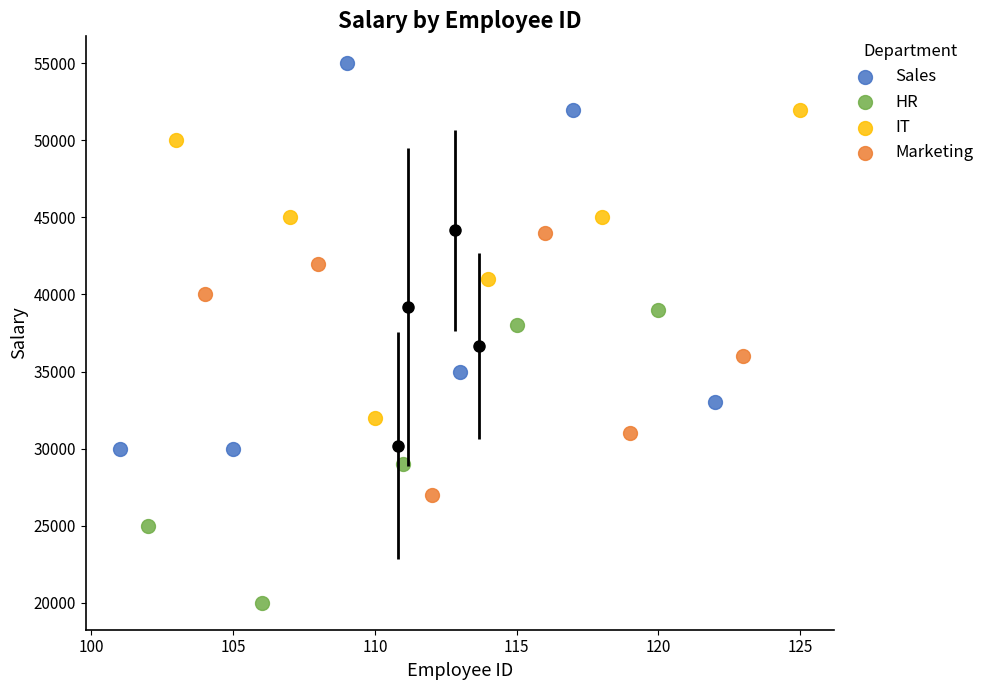

Which series reaches the minimum Y coordinate?

HR